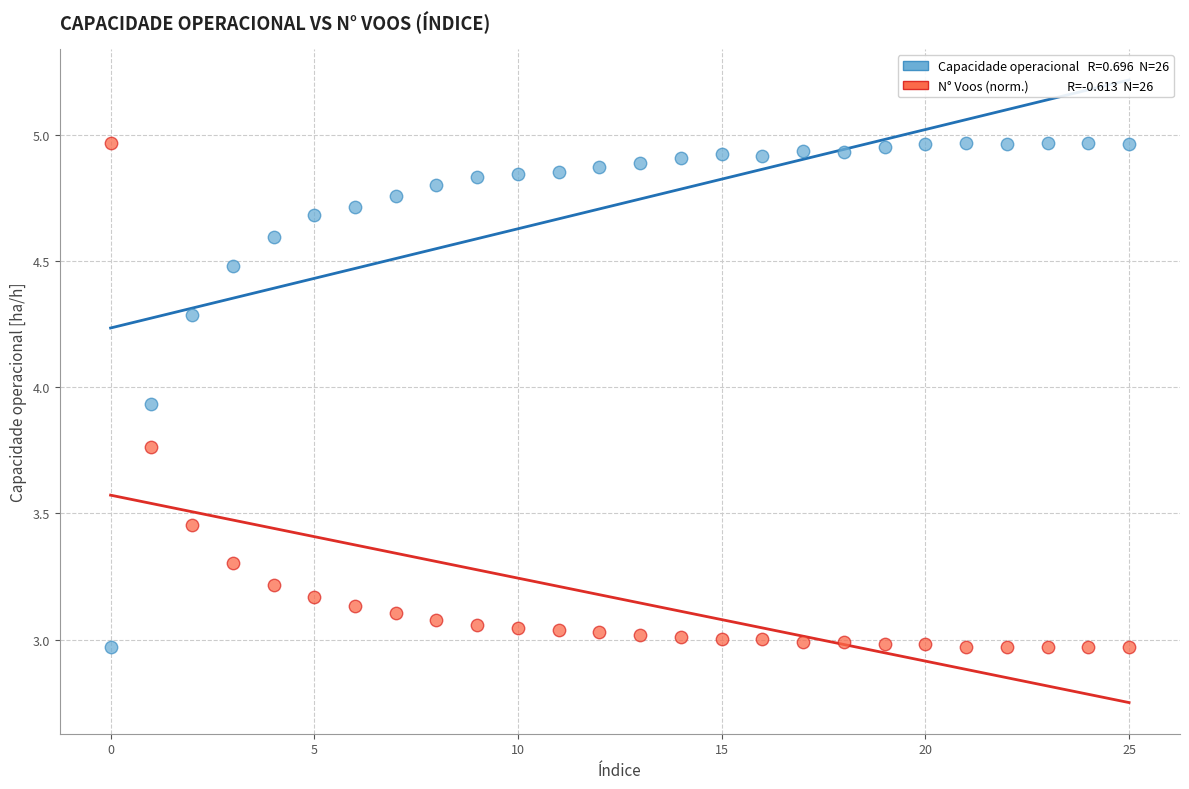

Across all data points, what is the range of Y values (max minus min)?

2.0